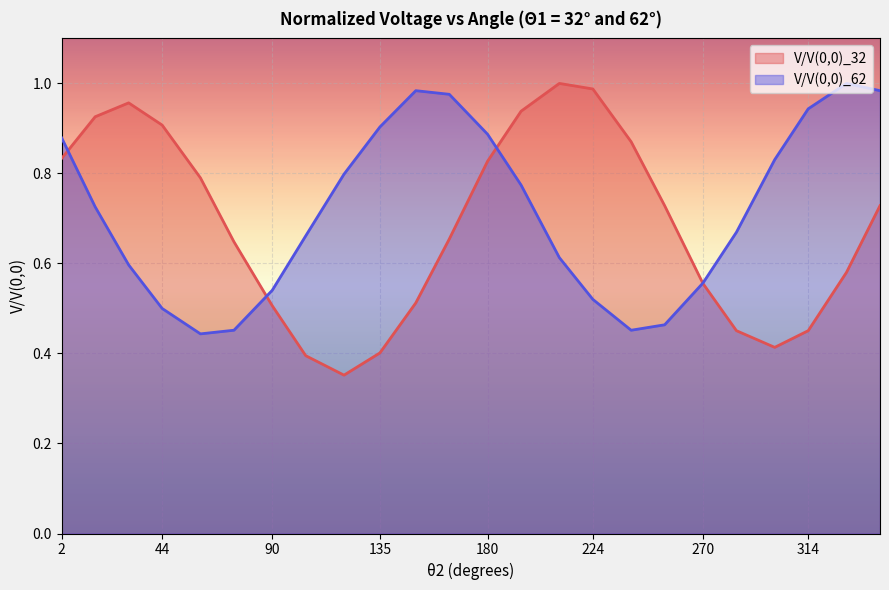

How many intersections are there between V/V(0,0)_32 and V/V(0,0)_62?

4